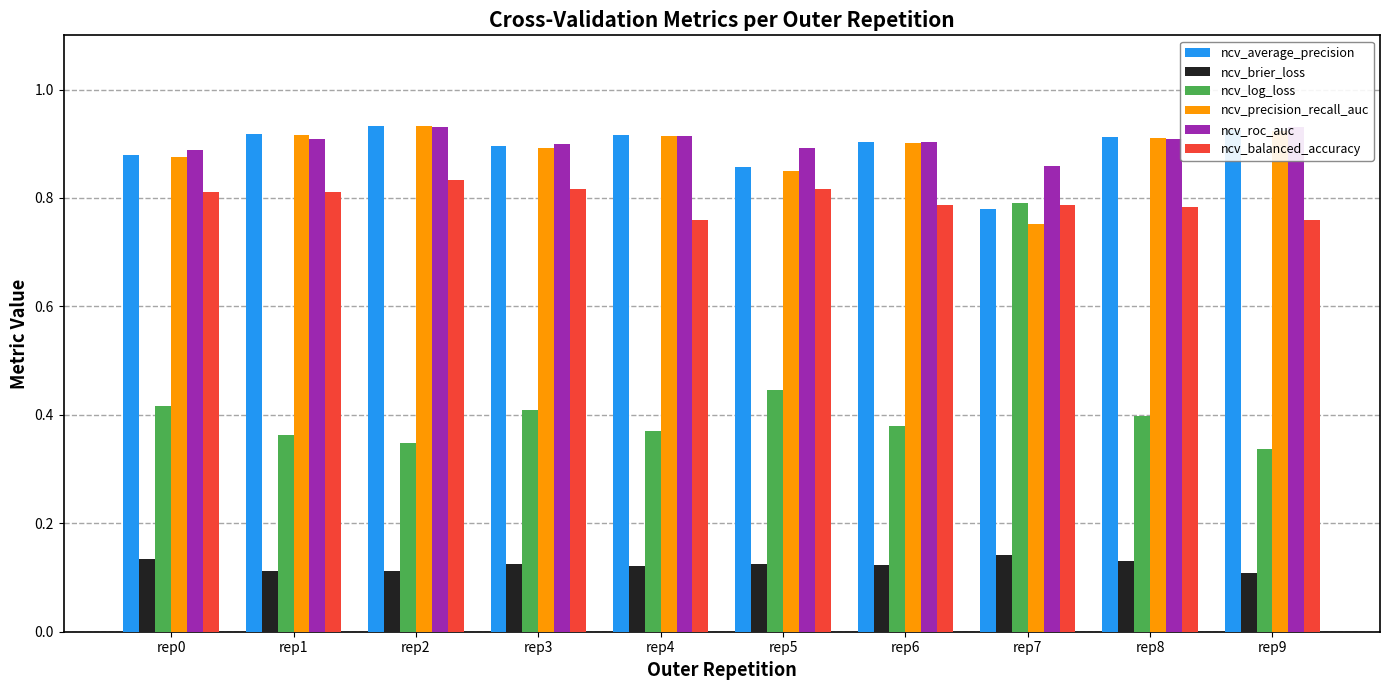

At how many categories does at least one series exceed 0?

10